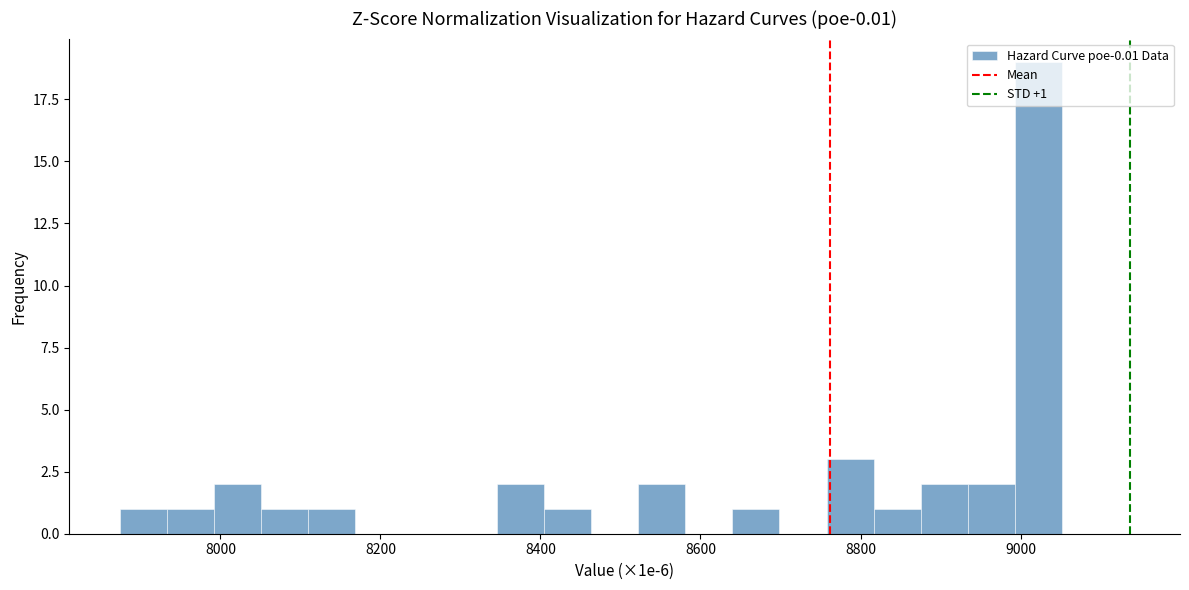

Around what value on the x-axis is the tallest bar? Give the approximate position of its centre, as read against the axis.

9020